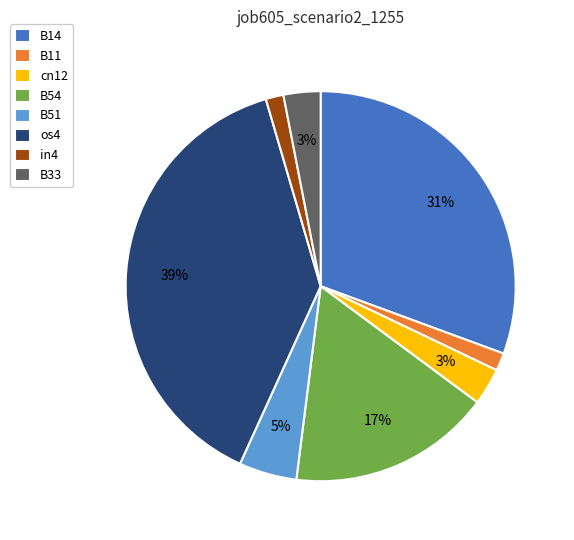

Which category has the biggest portion of the pie?

os4